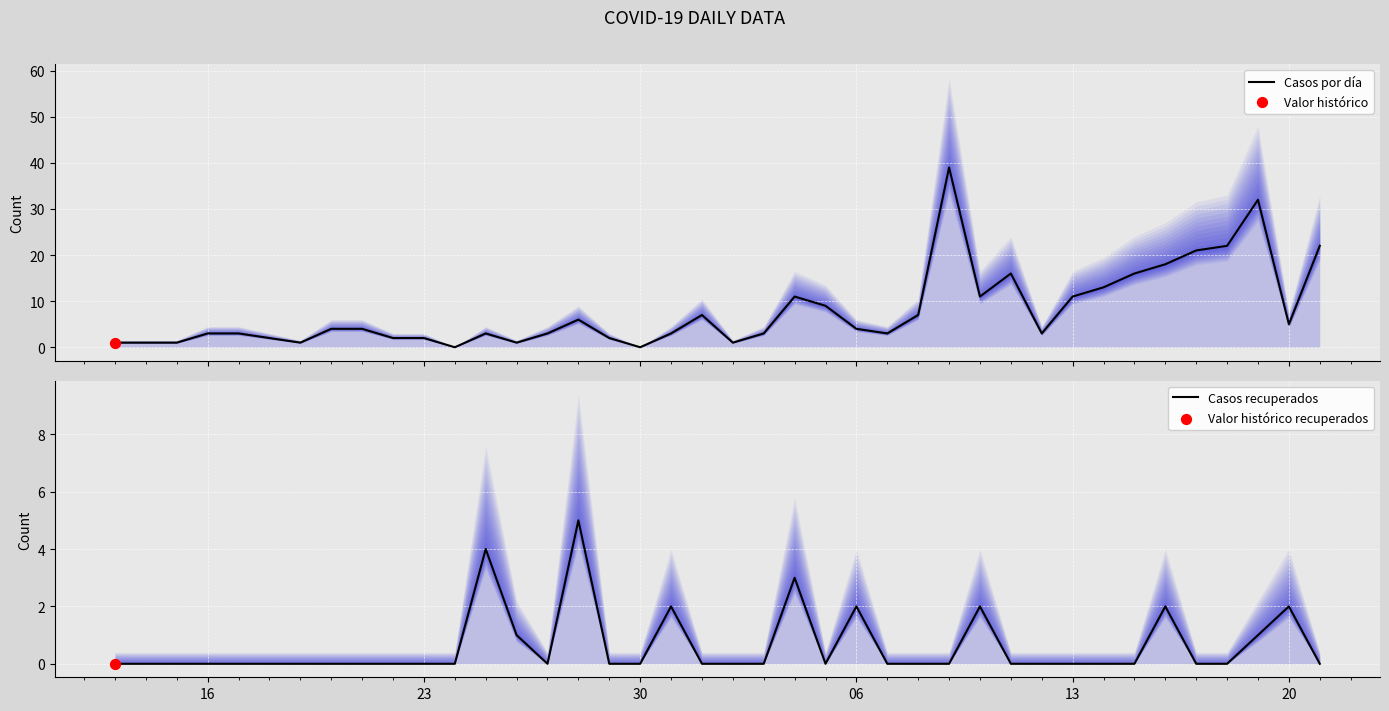

Which series has the largest total across all categories?

Casos por día